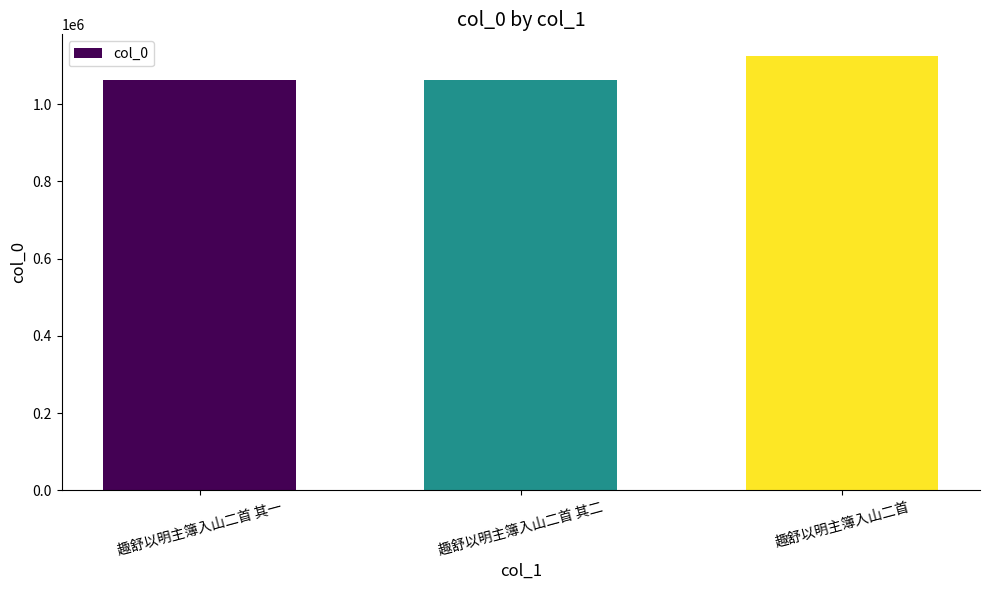

Count the number of categories in the chart.

3